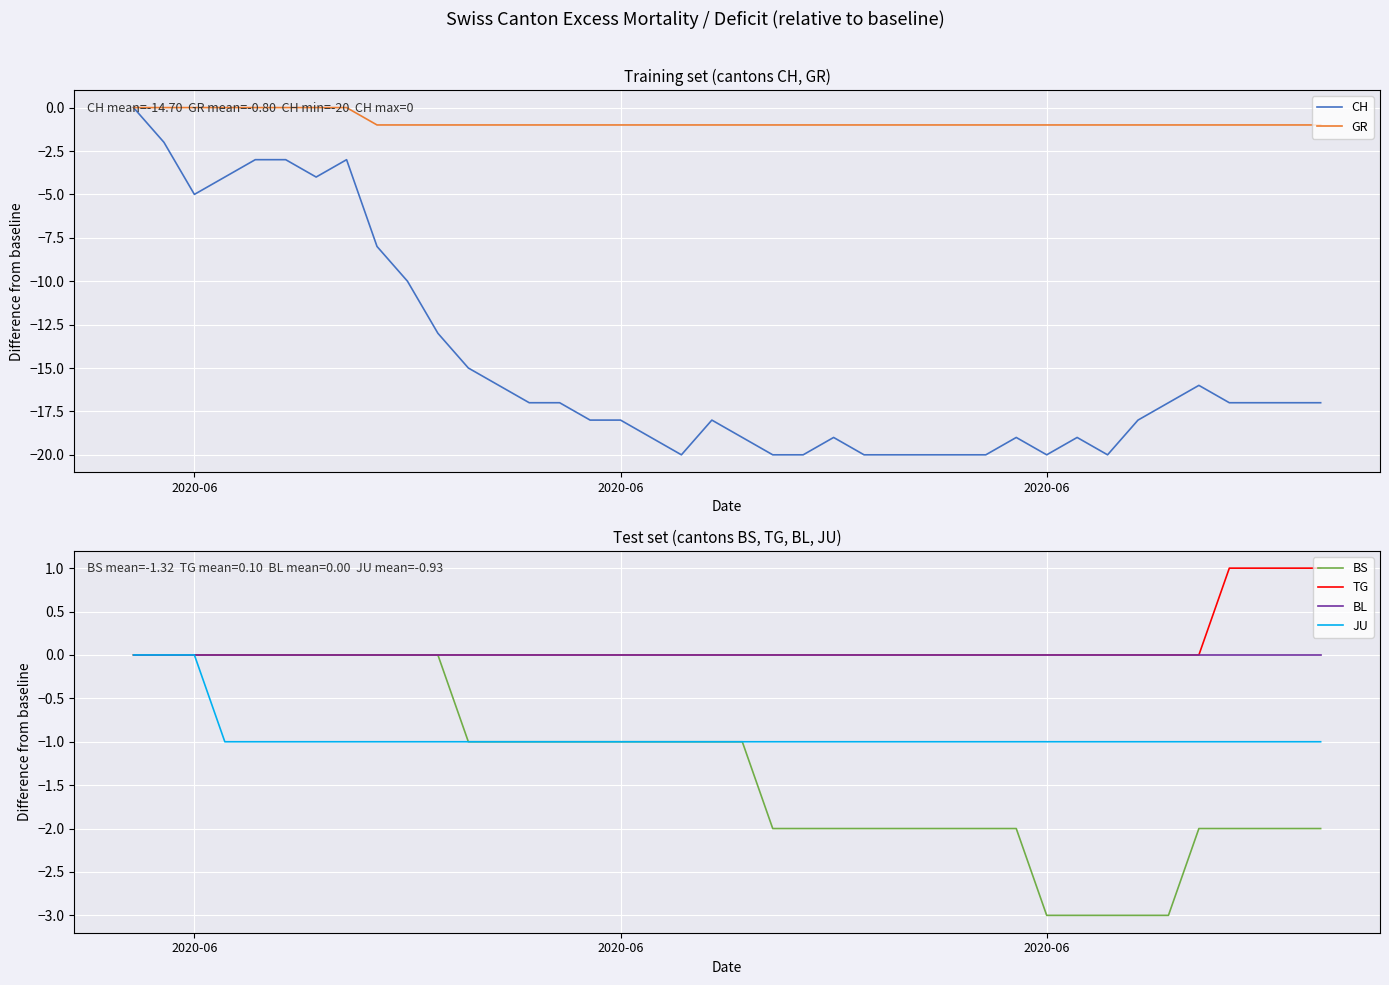

Is the value of TG at 15 greater than the value of BL at 31?

No